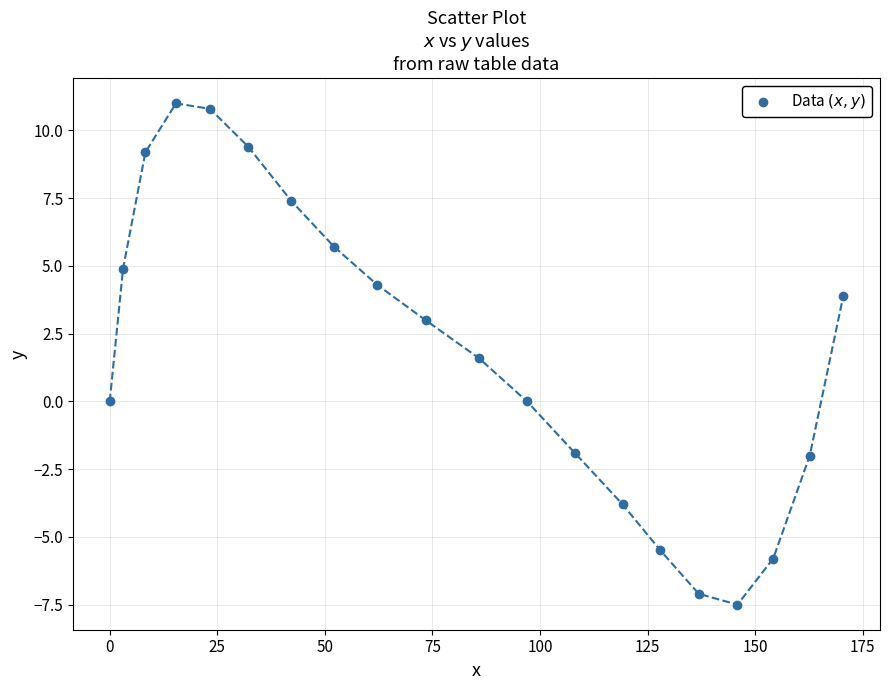

What Y value in the scatter plot is closest to 1?

1.6